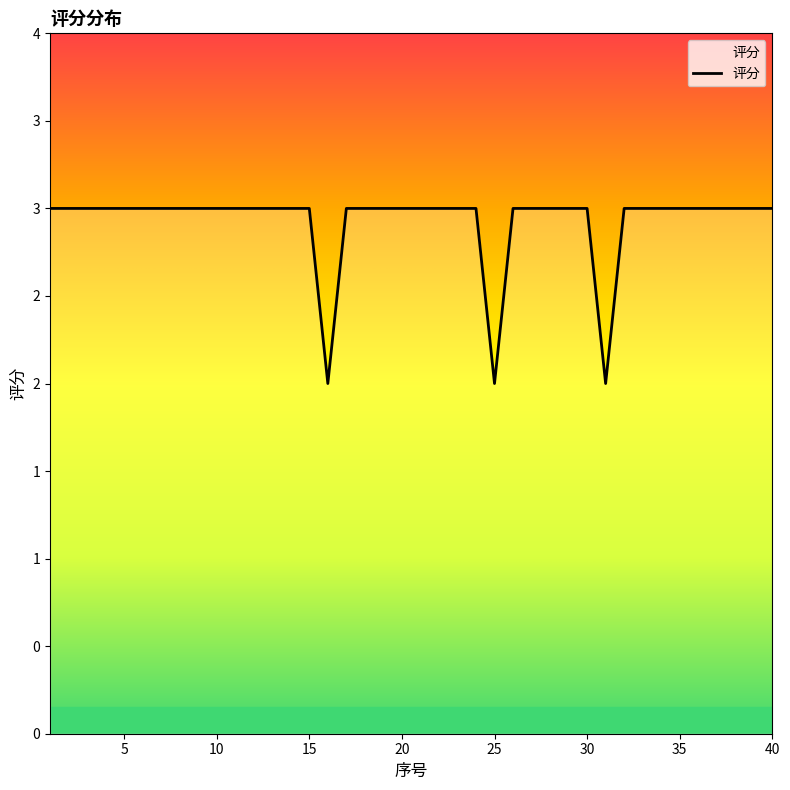

List the labels in order of value, smallest first.

16, 25, 31, 1, 2, 3, 4, 5, 6, 7, 8, 9, 10, 11, 12, 13, 14, 15, 17, 18, 19, 20, 21, 22, 23, 24, 26, 27, 28, 29, 30, 32, 33, 34, 35, 36, 37, 38, 39, 40